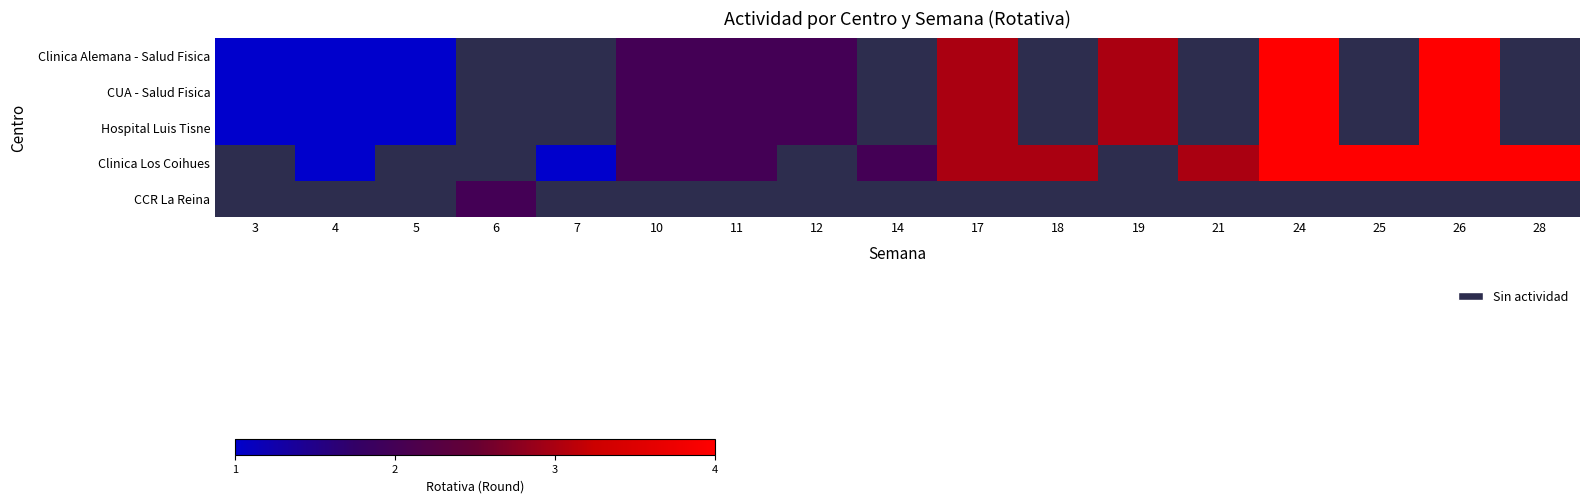

How many categories are shown in the chart?

17